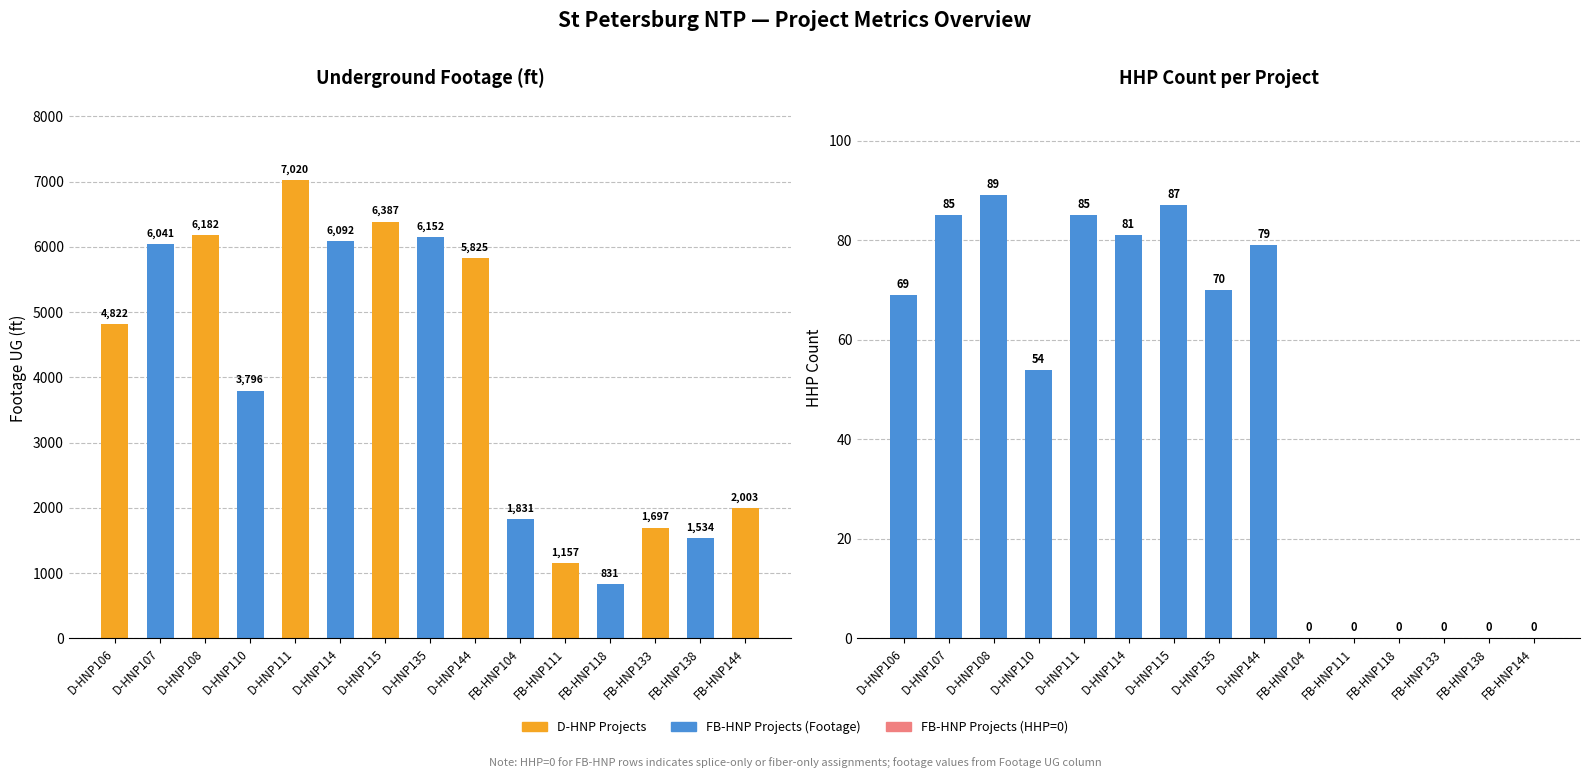

What is the greatest value displayed?

7020